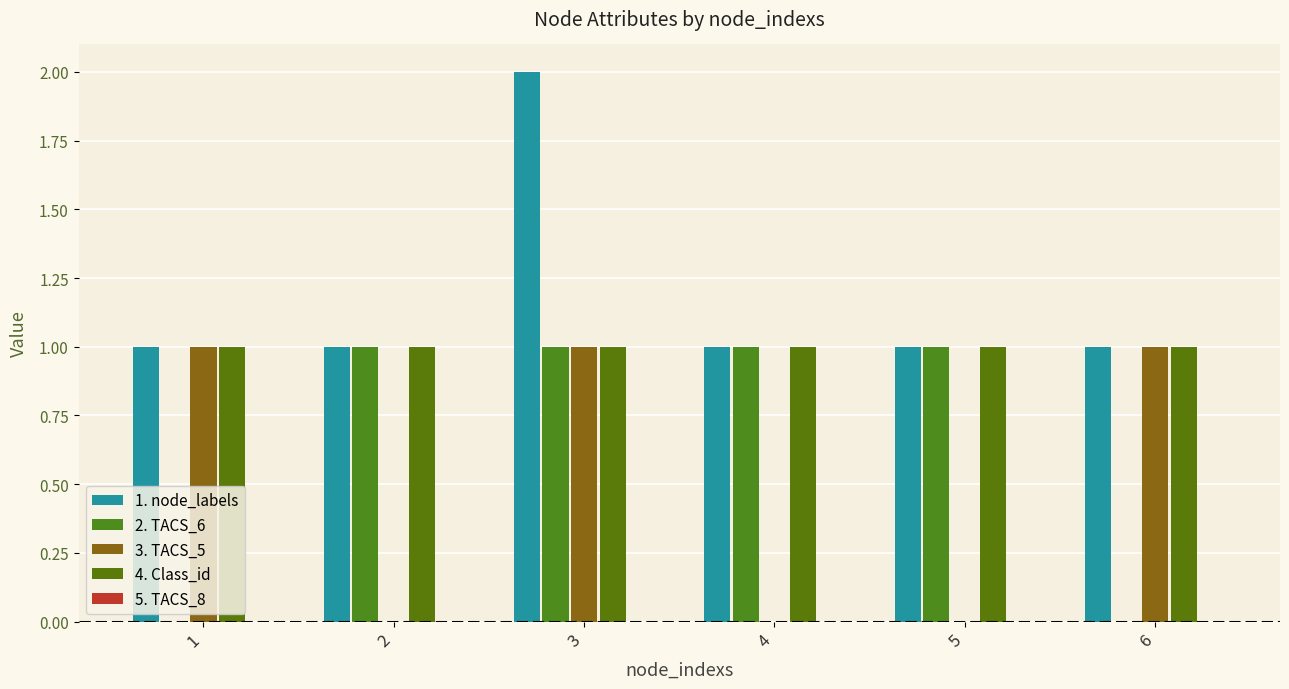

How many groups of bars are there?

6